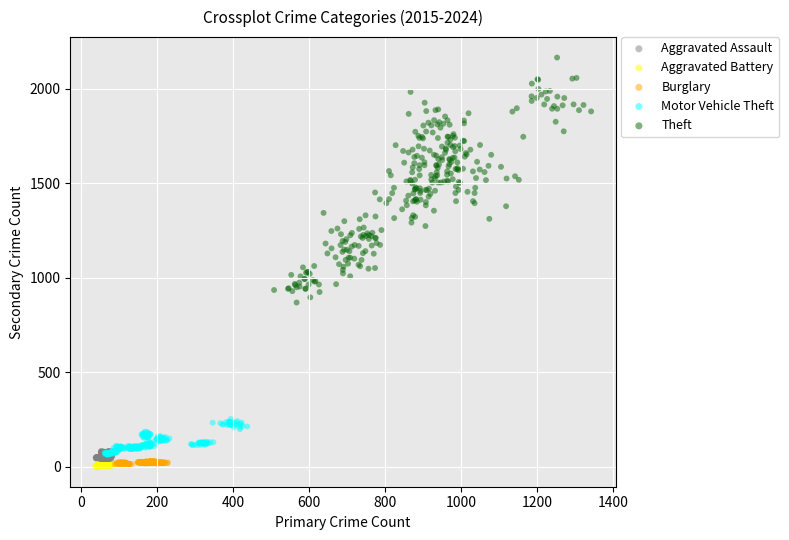

Which series has the widest spread of Y values?

Theft